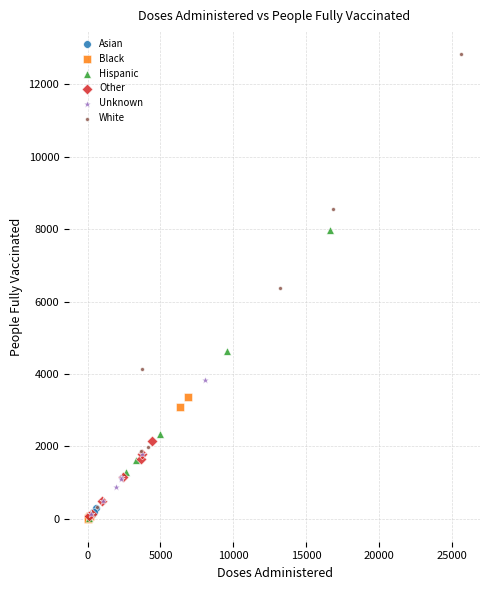

Which series has the widest spread of Y values?

White